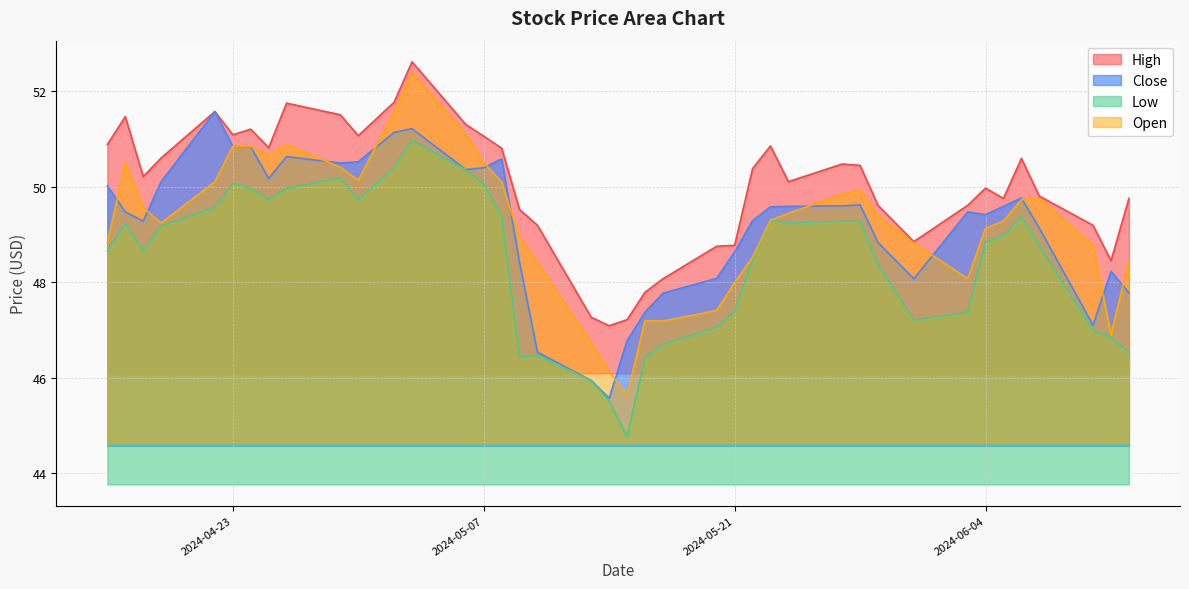

How many data points does each series have?

40